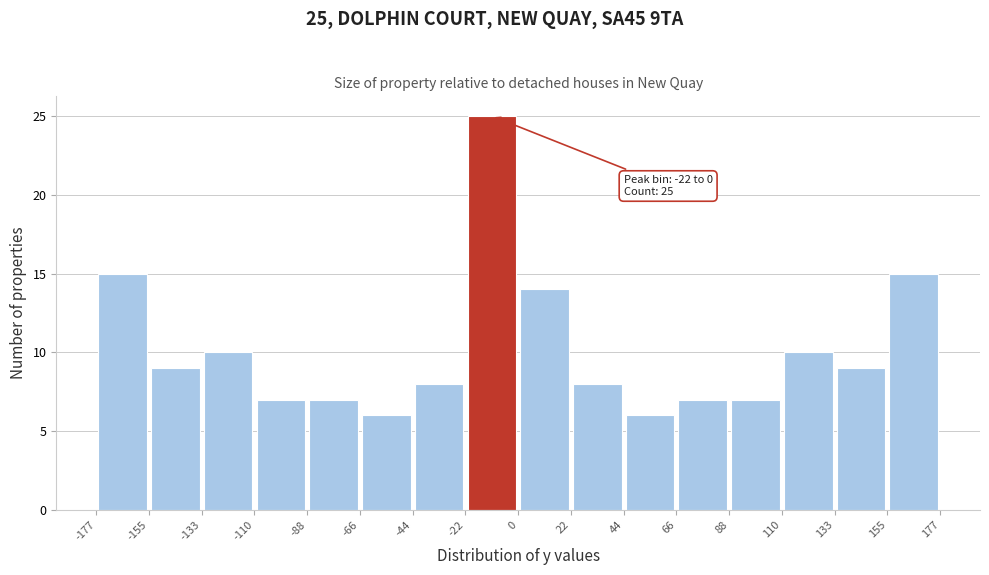

Over which range of the x-axis is the bar tallest?

-22 to 0